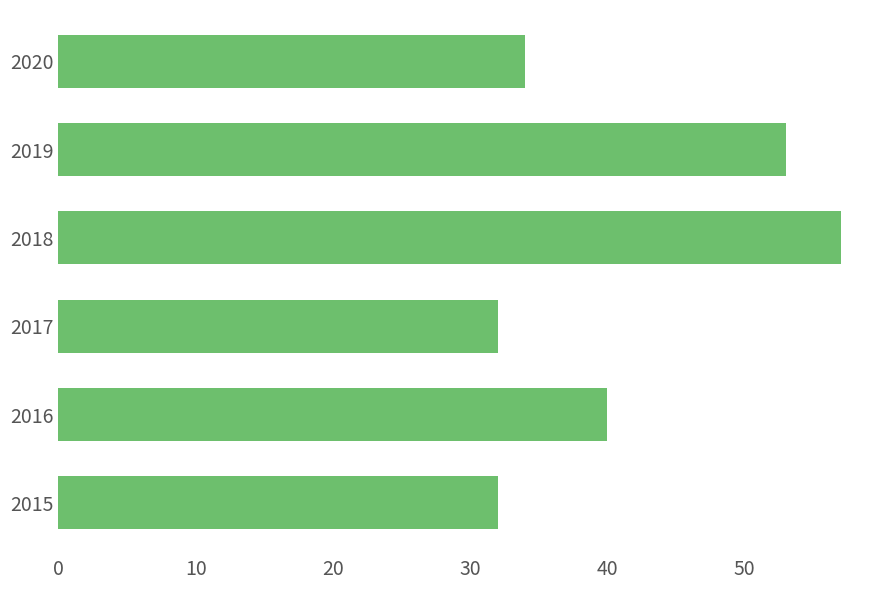

True or false: the data shows 32 at 2017.

True